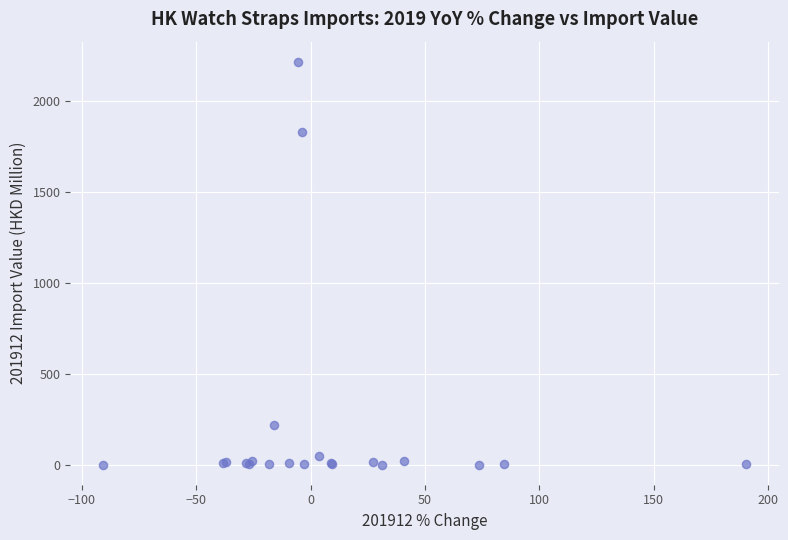

What Y value in the scatter plot is closest to 1106?

1826.3